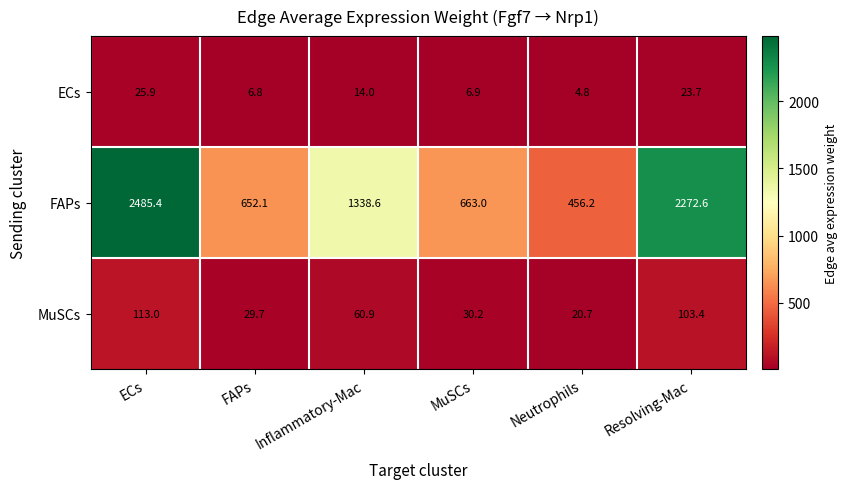

What is the difference between the maximum and minimum values in the MuSCs series?

92.3